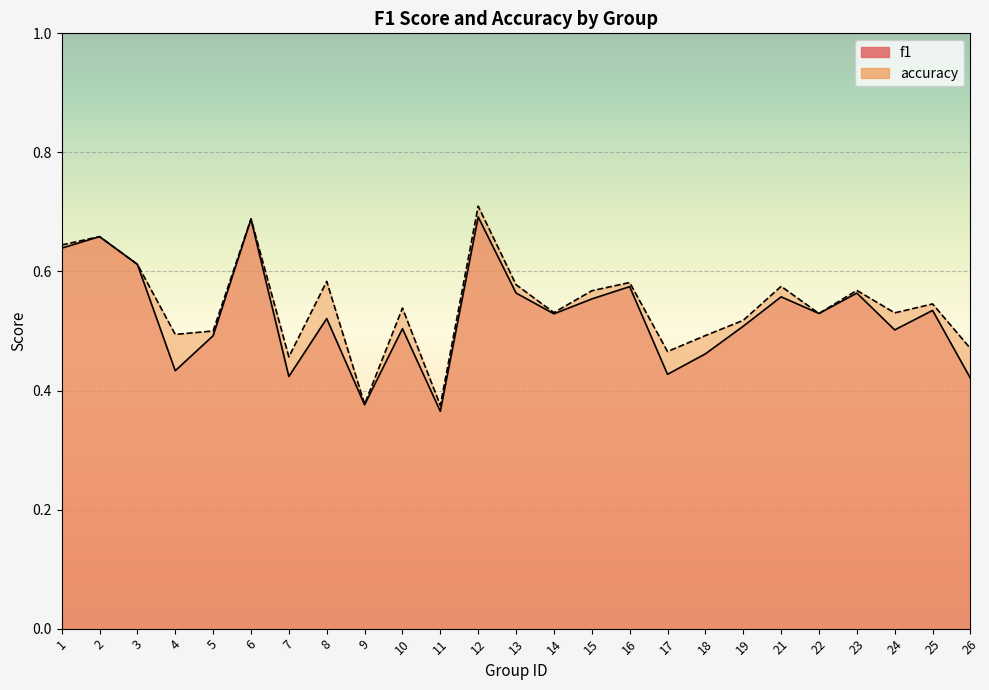

Reading right to left, what are all the values shown in this chart?

f1: 0.4	0.5	0.5	0.6	0.5	0.6	0.5	0.5	0.4	0.6	0.6	0.5	0.6	0.7	0.4	0.5	0.4	0.5	0.4	0.7	0.5	0.4	0.6	0.7	0.6
accuracy: 0.5	0.5	0.5	0.6	0.5	0.6	0.5	0.5	0.5	0.6	0.6	0.5	0.6	0.7	0.4	0.5	0.4	0.6	0.5	0.7	0.5	0.5	0.6	0.7	0.6